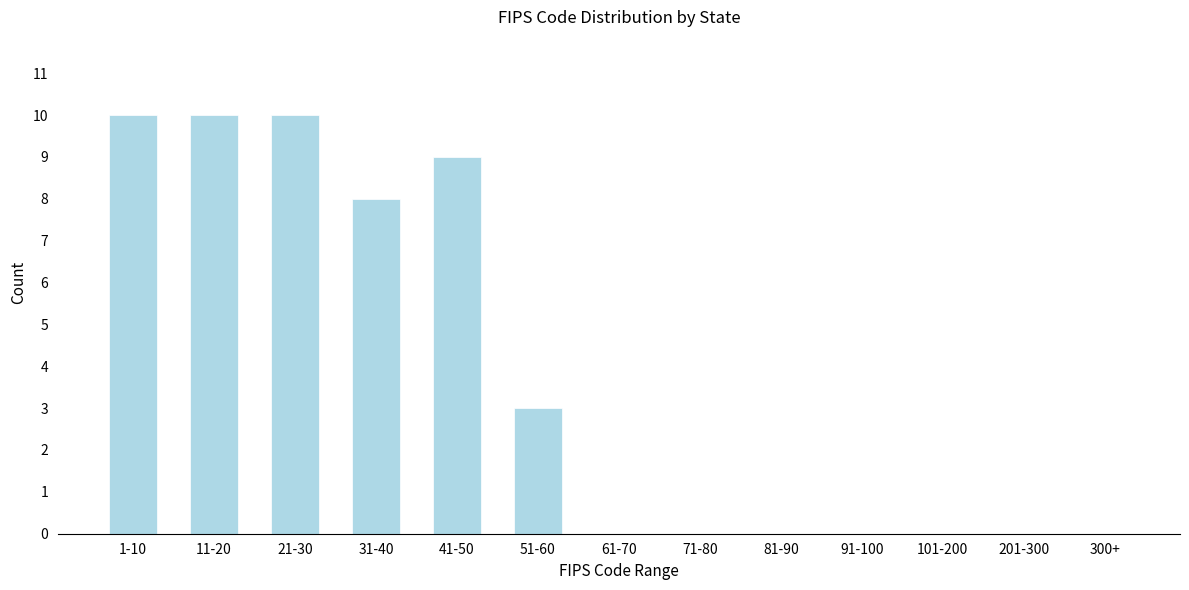

Reading left to right, what are all the values shown in this chart?

1-10=10	11-20=10	21-30=10	31-40=8	41-50=9	51-60=3	61-70=0	71-80=0	81-90=0	91-100=0	101-200=0	201-300=0	300+=0